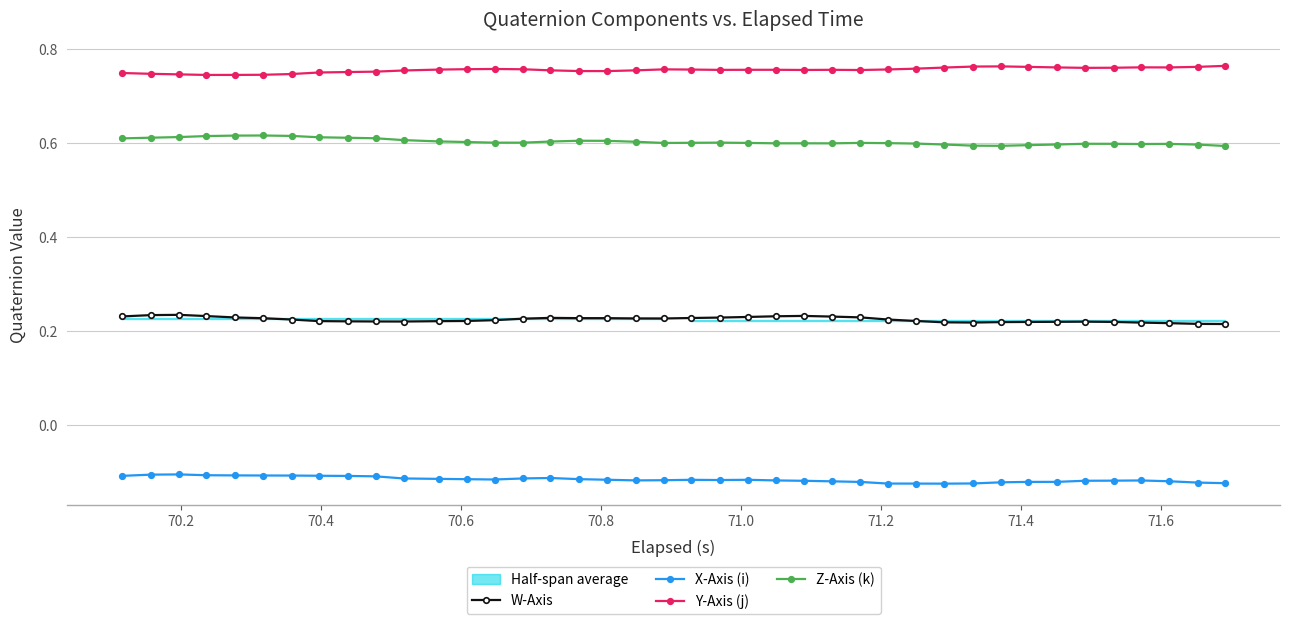

True or false: Y-Axis (j) has more than 2 interior local peaks.

True